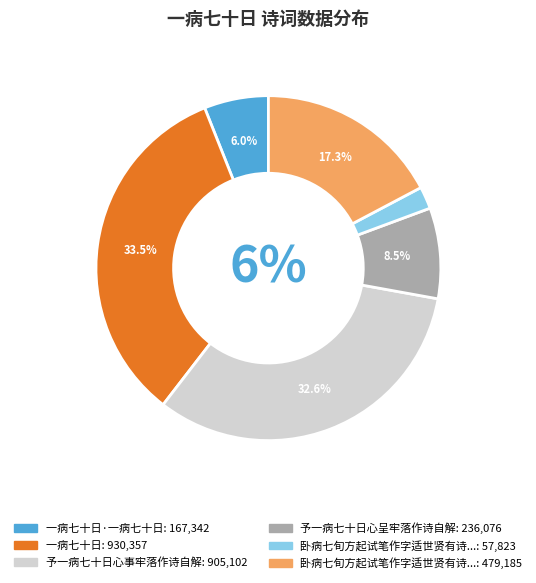

Is it true that 卧病七旬方起试笔作字适世贤有诗见慰依韵奉酬 is 17% of the pie?

True